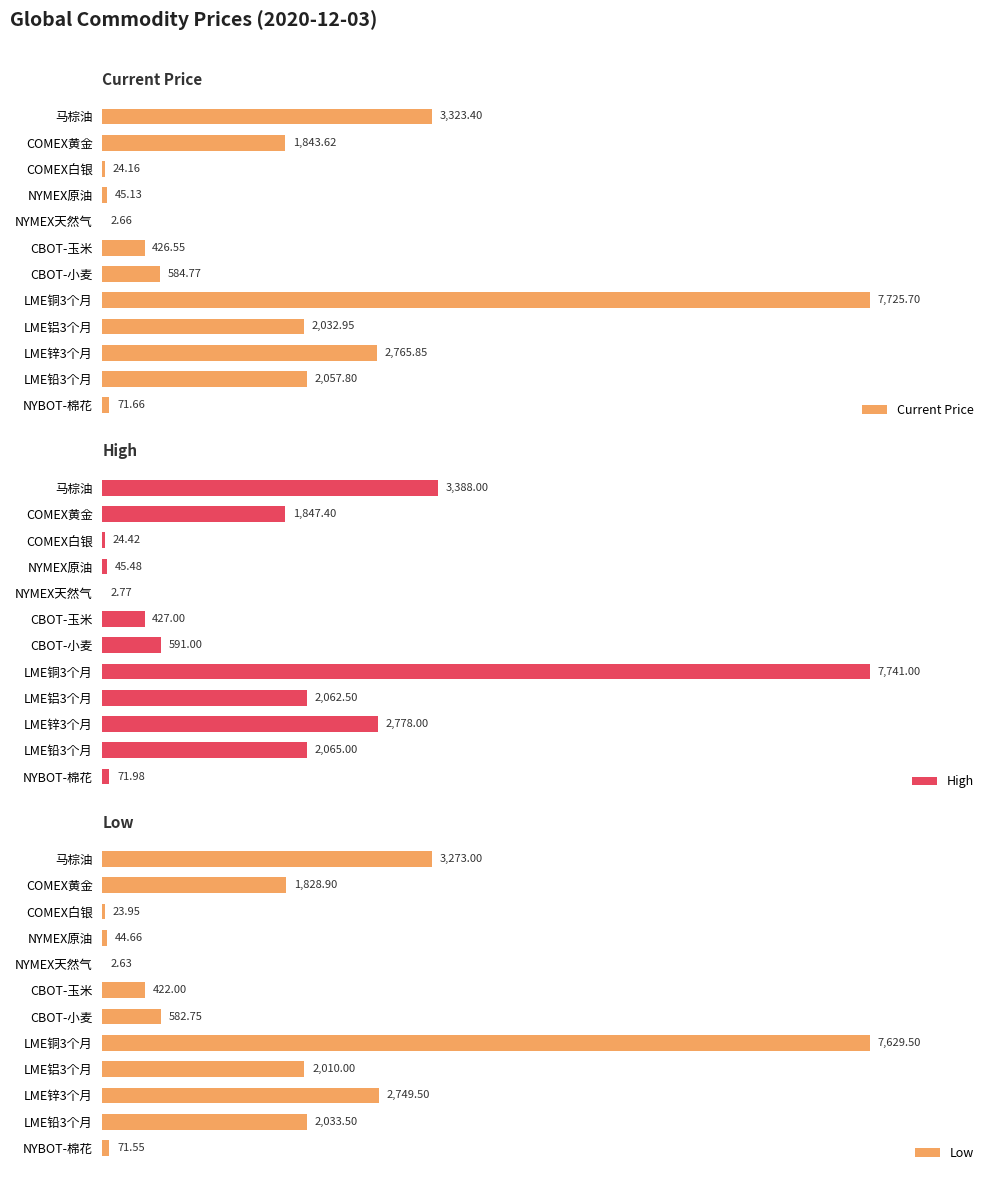

How many series are shown in this chart?

3